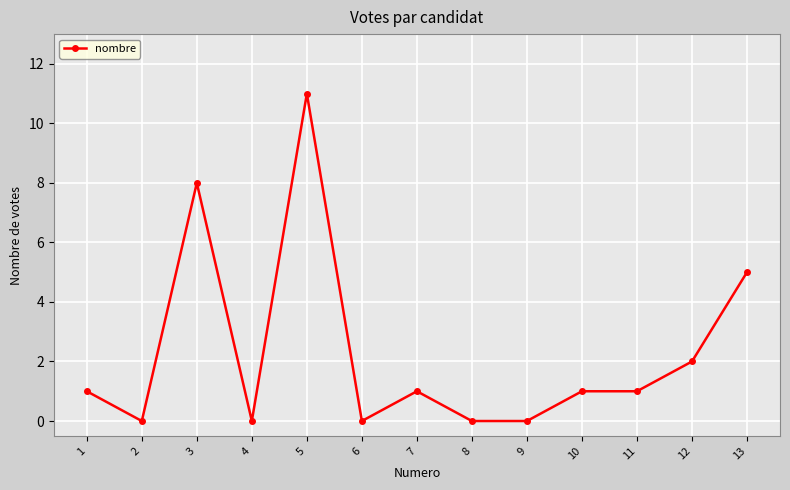

At which label is the value closest to 5?

13